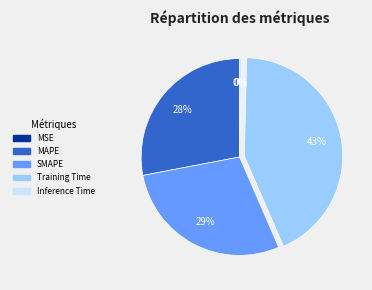

To the nearest percent, what is the difference between the SMAPE and MSE slice percentages?

29%